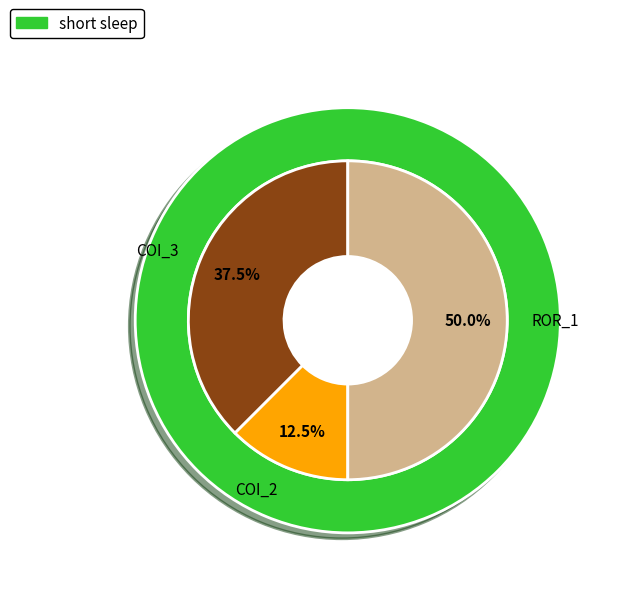

Which category has the biggest portion of the pie?

Forward.EmailSystem.Client.ROR_1